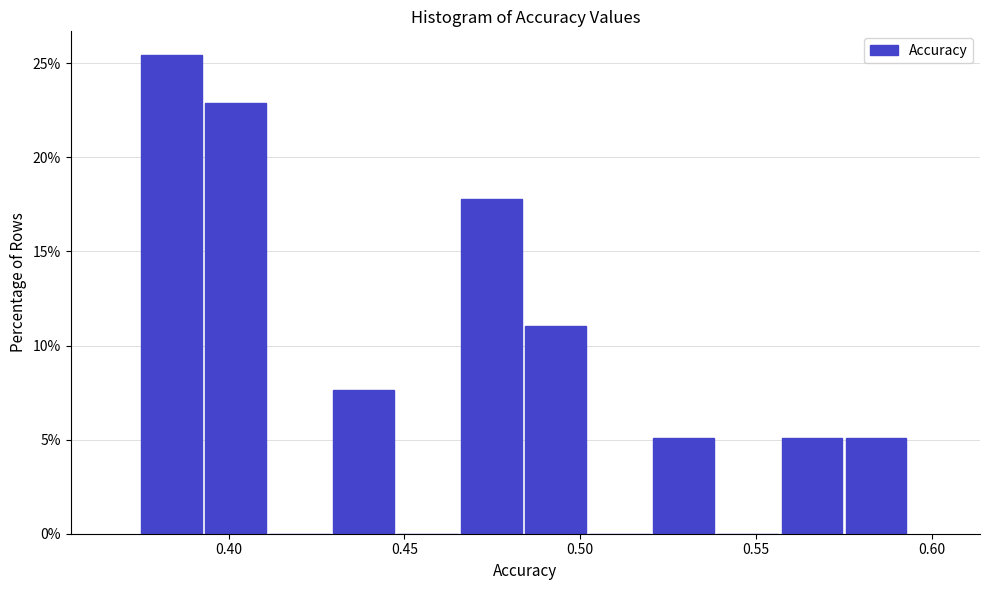

Around what value on the x-axis is the tallest bar? Give the approximate position of its centre, as read against the axis.

0.385